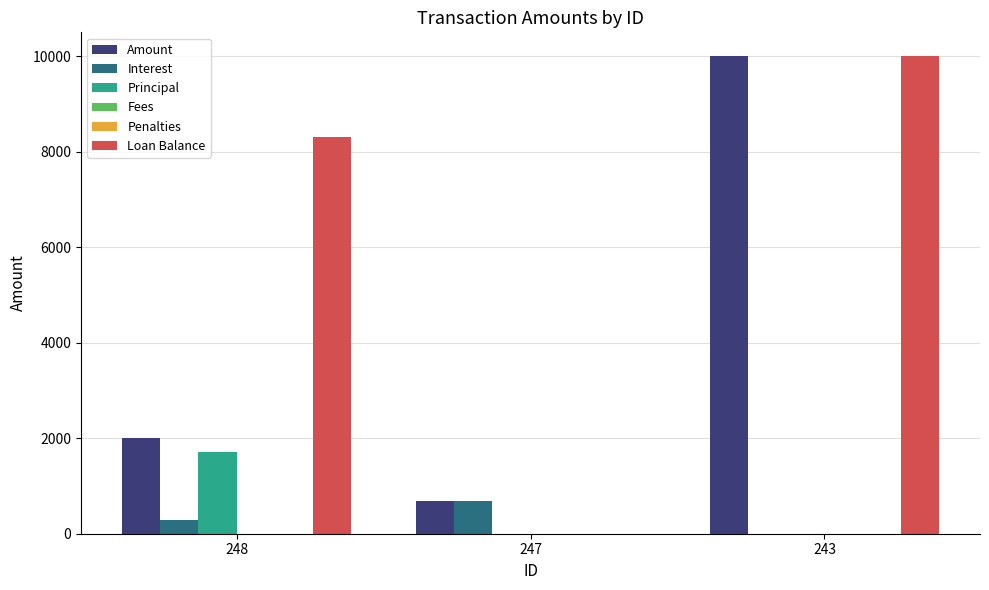

True or false: Amount has a value of 352.4 at 247.

False